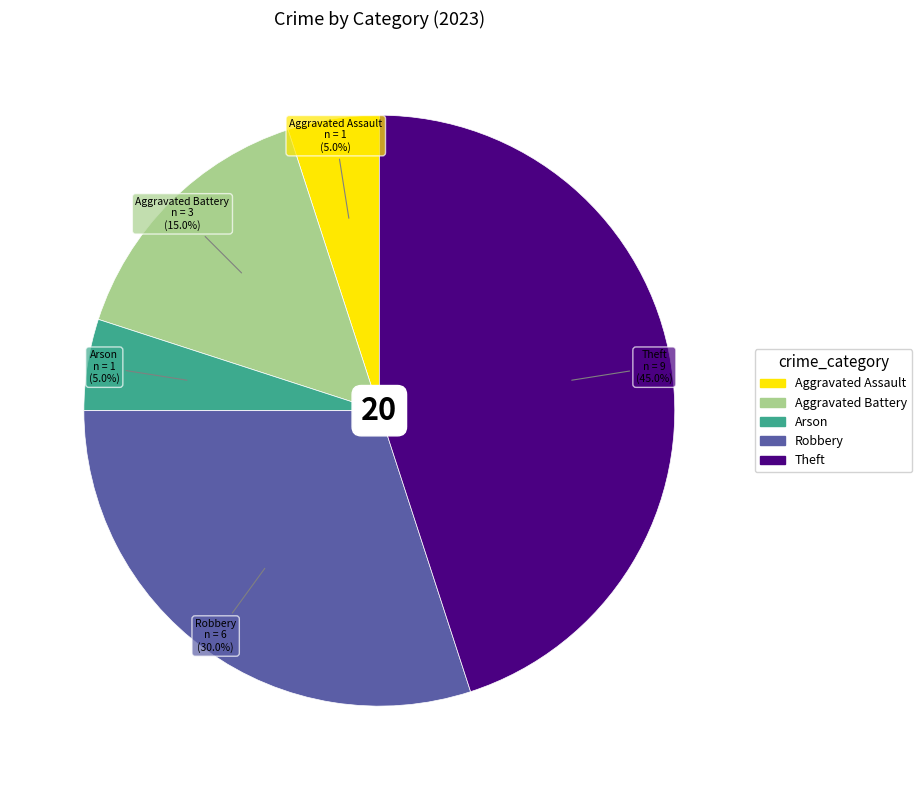

Is there a majority slice in this chart?

No